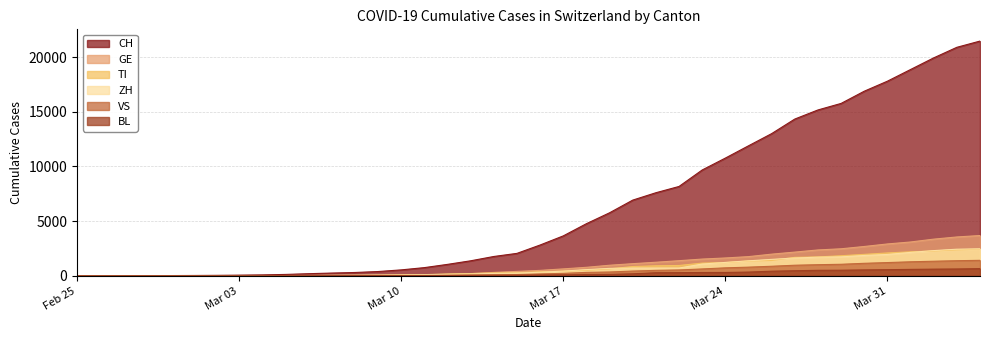

True or false: VS and GE intersect in this chart.

False